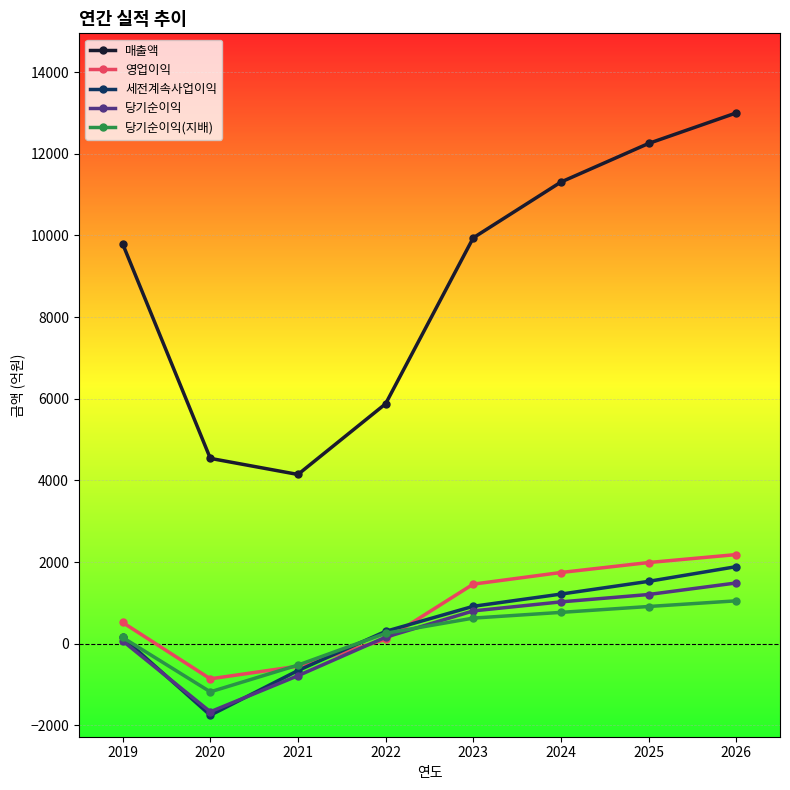

How many data points in 영업이익 are less than 1458?

4